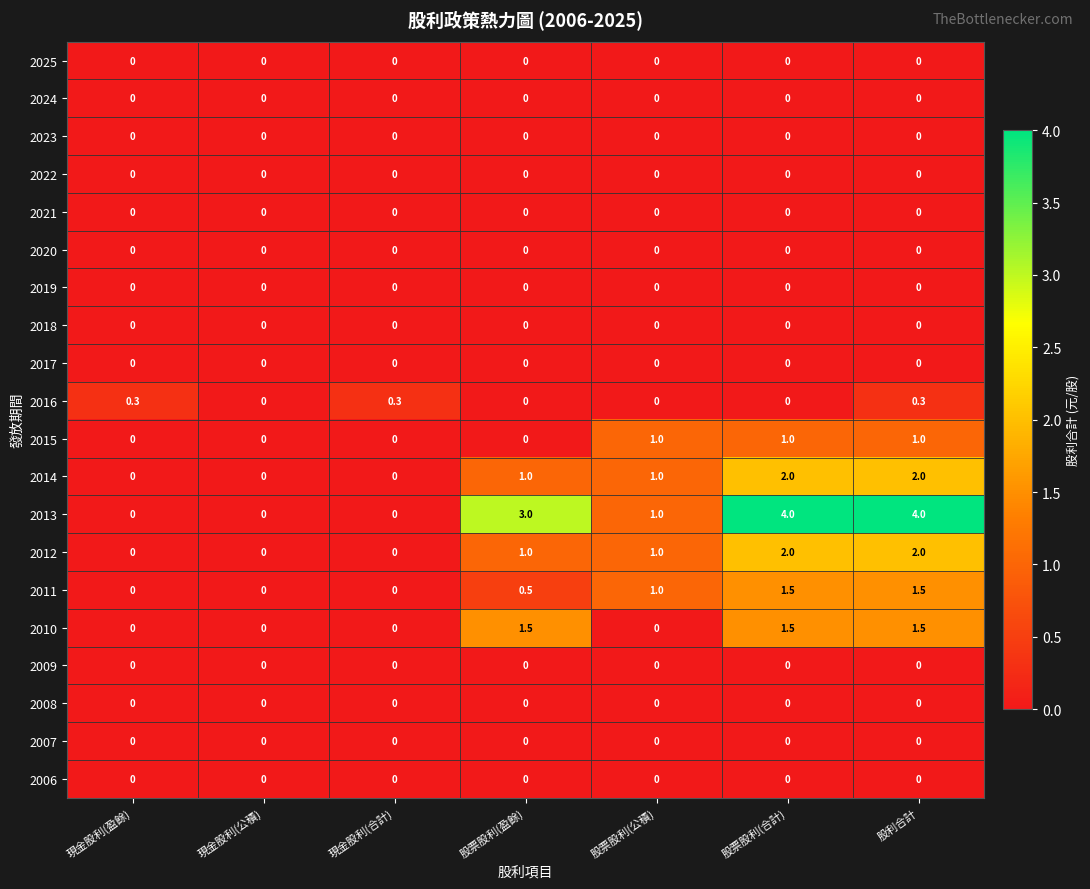

What is the sum of the 2015 values at 股利合計 and 現金股利(公積)?

1.0